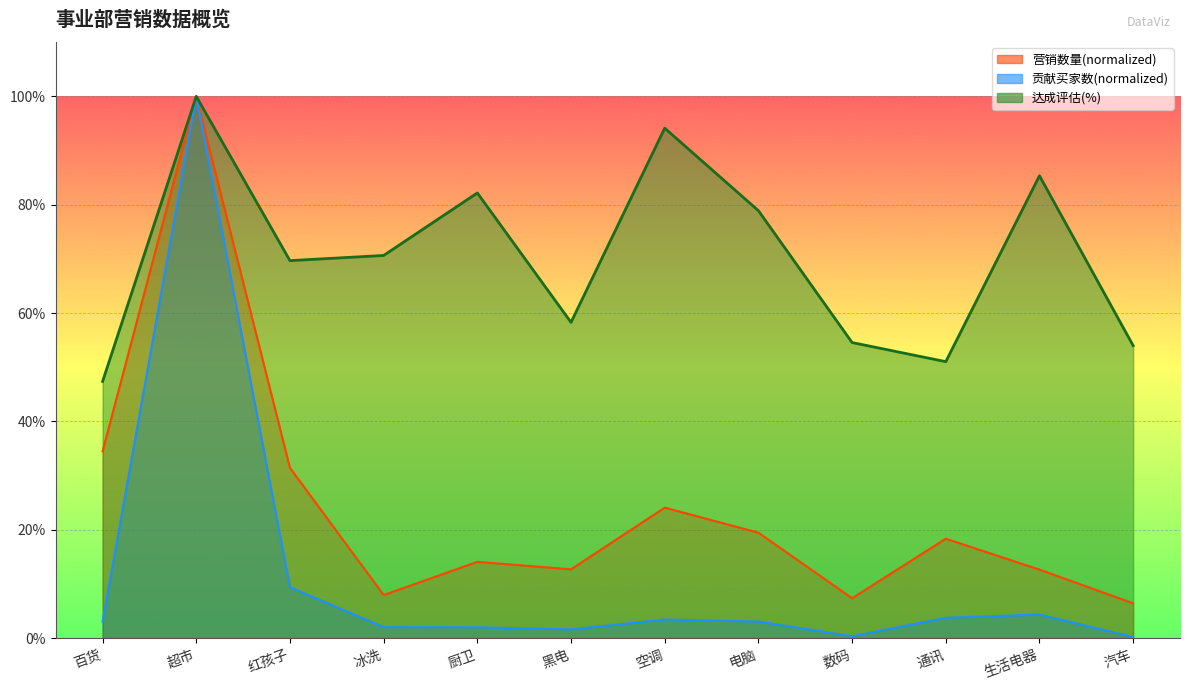

At how many categories does at least one series exceed 53?

10